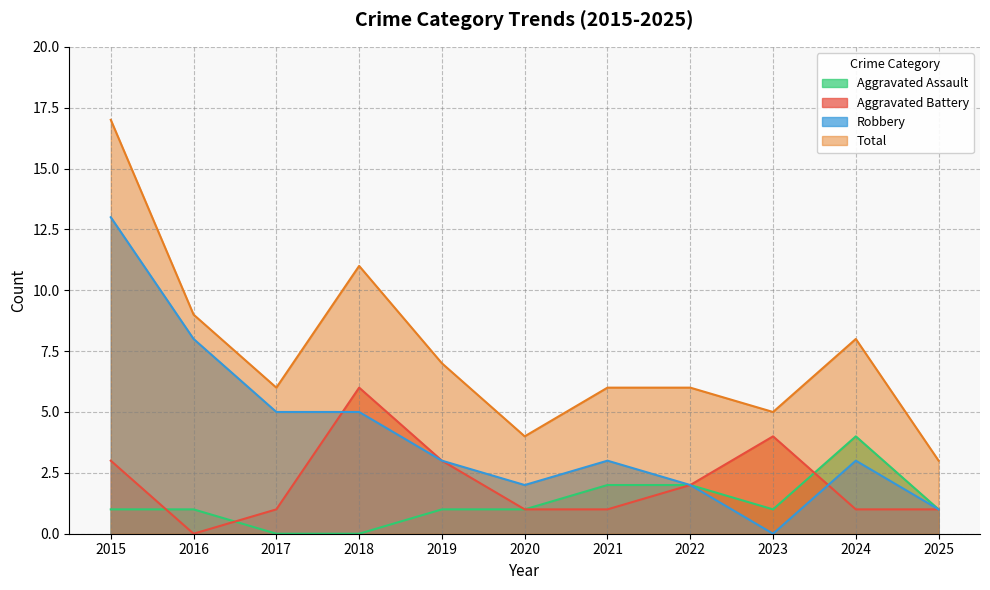

Reading left to right, list all the values displayed in this chart.

Aggravated Assault: 2015=1	2016=1	2017=0	2018=0	2019=1	2020=1	2021=2	2022=2	2023=1	2024=4	2025=1
Aggravated Battery: 2015=3	2016=0	2017=1	2018=6	2019=3	2020=1	2021=1	2022=2	2023=4	2024=1	2025=1
Robbery: 2015=13	2016=8	2017=5	2018=5	2019=3	2020=2	2021=3	2022=2	2023=0	2024=3	2025=1
Total: 2015=17	2016=9	2017=6	2018=11	2019=7	2020=4	2021=6	2022=6	2023=5	2024=8	2025=3